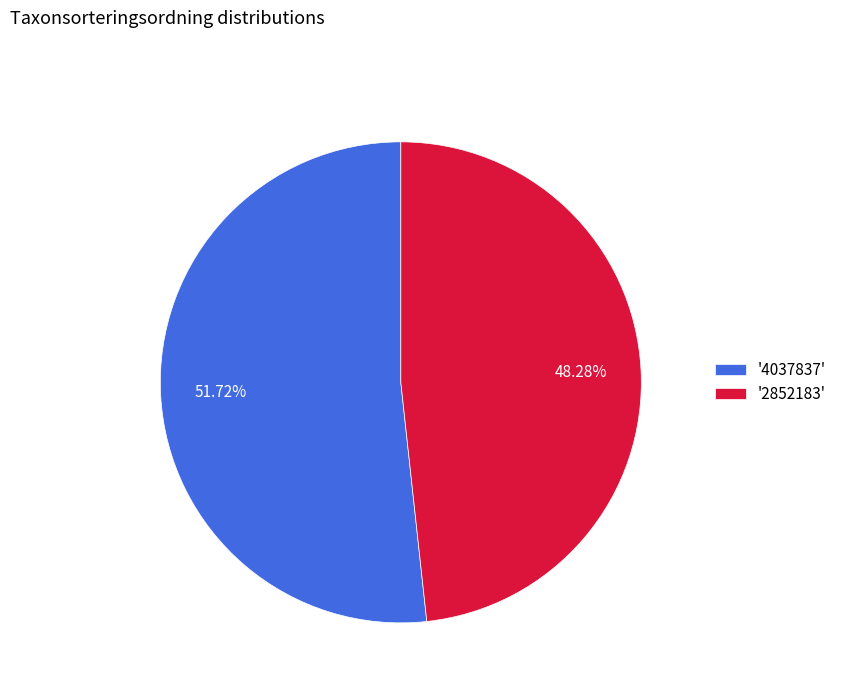

What is the smallest slice in the pie chart?

'2852183'